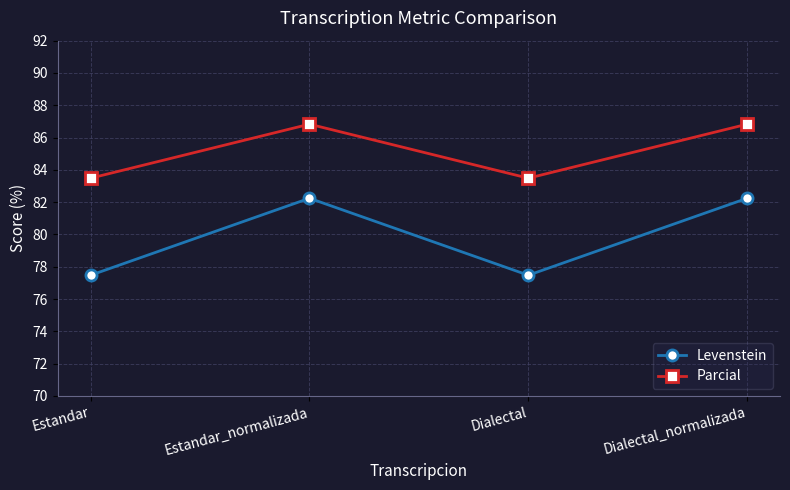

What is the value of the Levenstein point at the 2nd from the left?

82.2